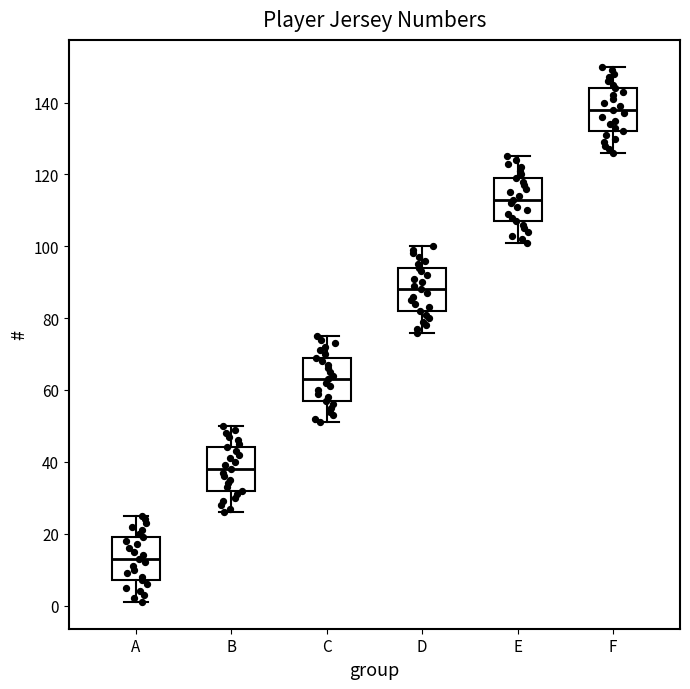

Reading left to right, transcribe this box plot: for each box, give where its median line is, the range the box spans, and where its two whiskers end, as read against the y-axis. The values are not printed on the chart, so give them approximately, as read against the axis.

A: median 14, box 8 to 20, whiskers 2 to 26
B: median 38, box 32 to 44, whiskers 26 to 50
C: median 64, box 58 to 70, whiskers 52 to 76
D: median 88, box 82 to 94, whiskers 76 to 100
E: median 114, box 108 to 120, whiskers 102 to 126
F: median 138, box 132 to 144, whiskers 126 to 150